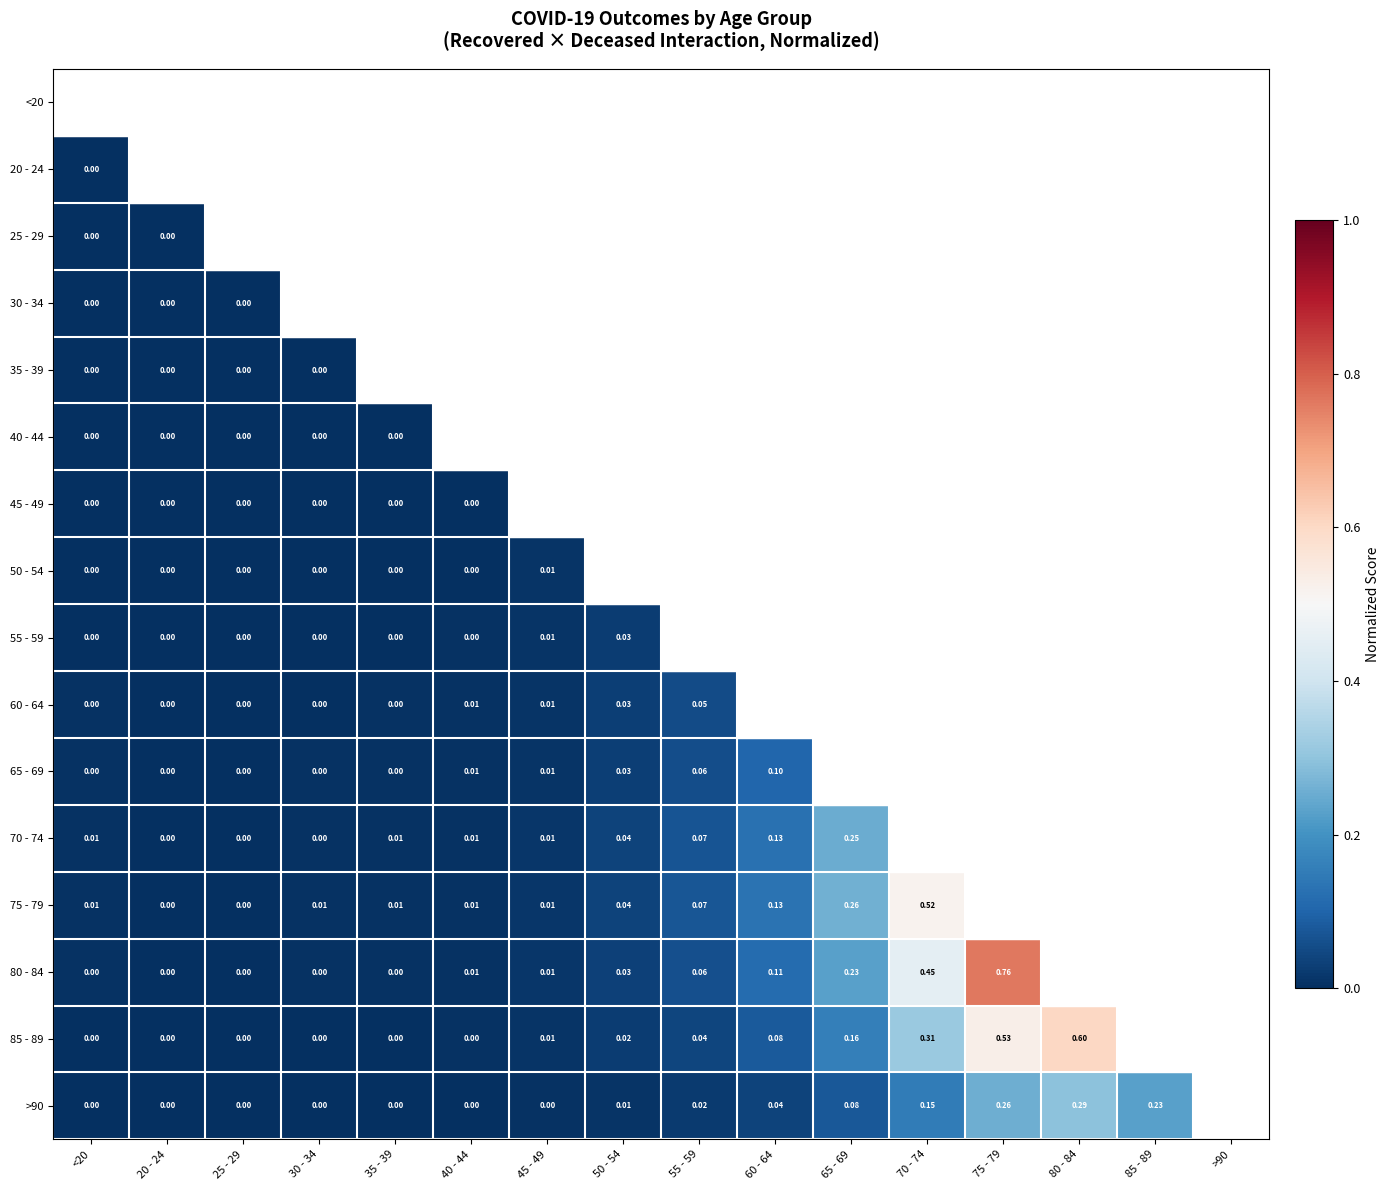

Is it true that 50 - 54 equals 0.0 at 60 - 64?

False